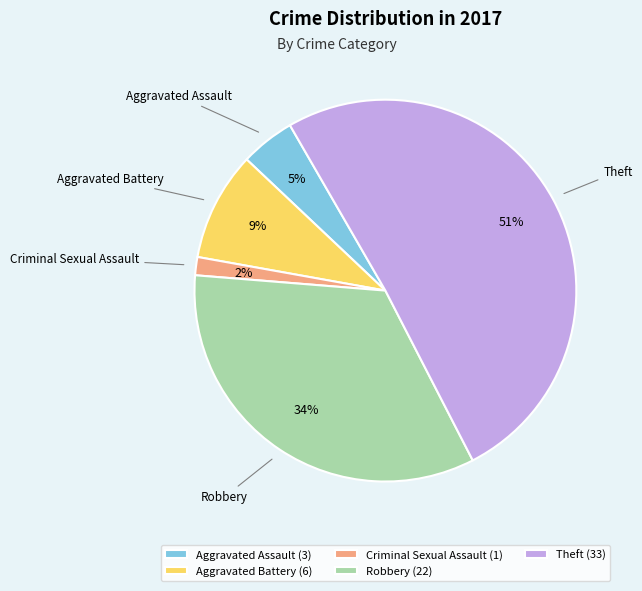

Rank the categories by value from lowest to highest.

Criminal Sexual Assault, Aggravated Assault, Aggravated Battery, Robbery, Theft